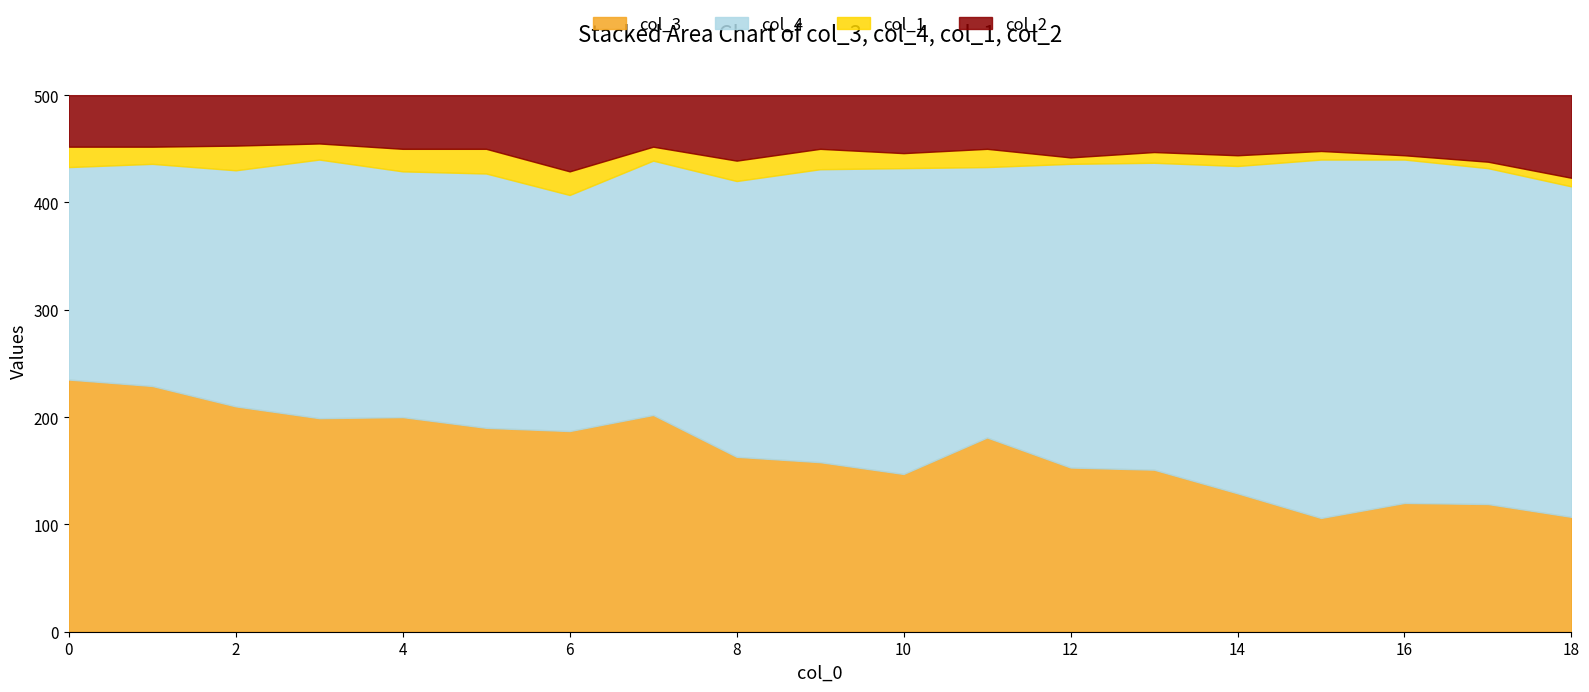

Does the chart display data point markers on the line(s)?

No